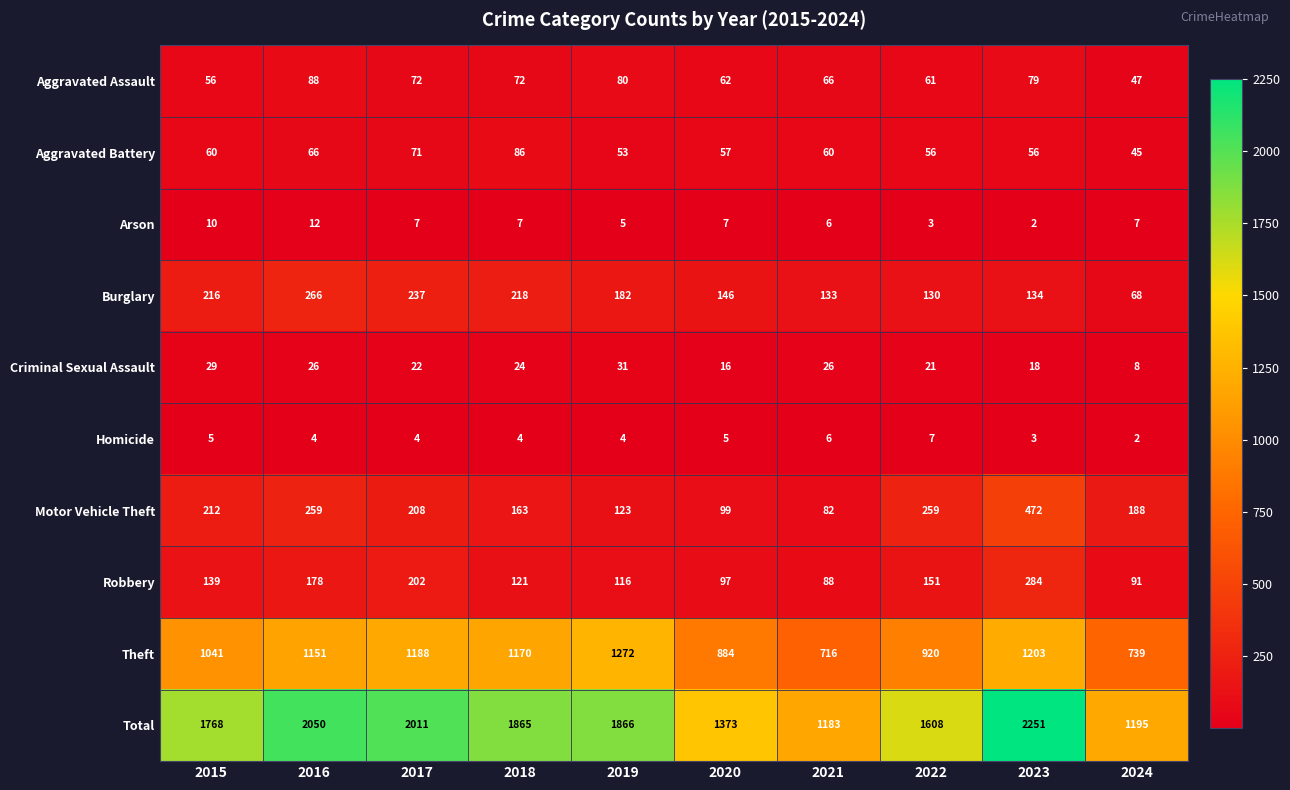

How many values in the Motor Vehicle Theft series are below 208?

5